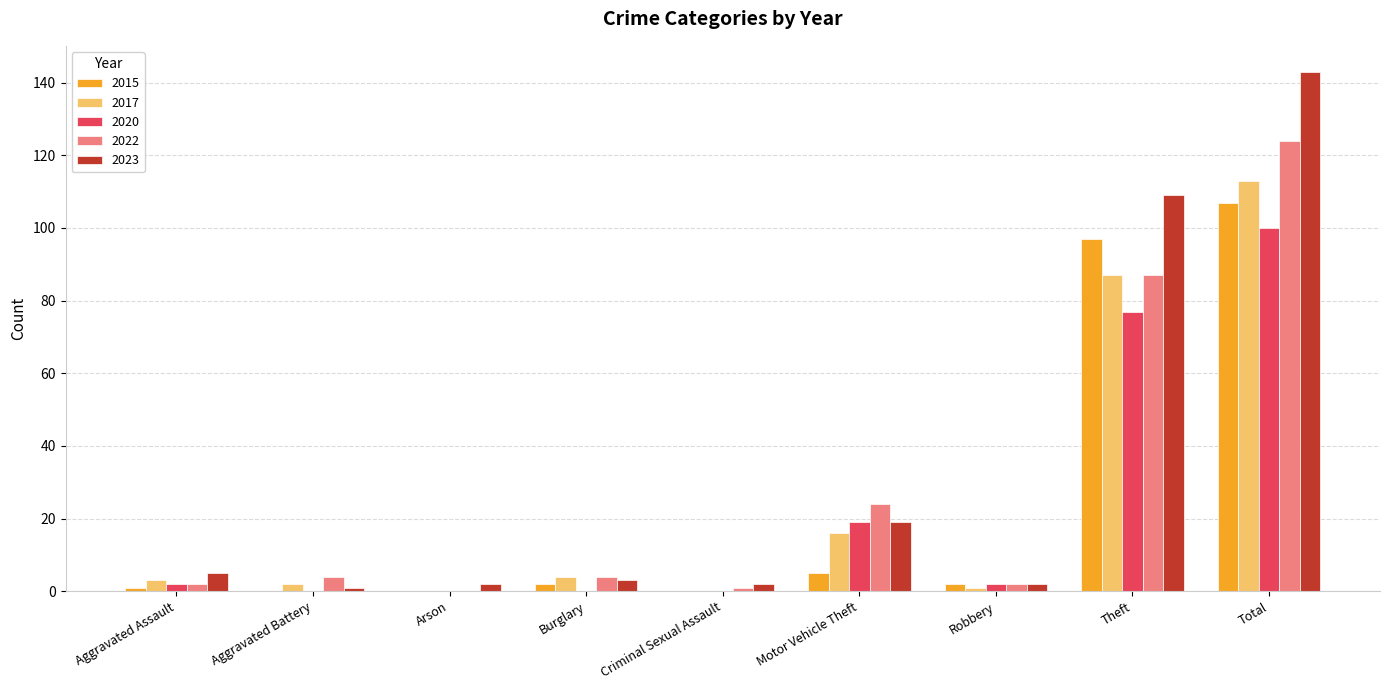

At which label does 2017 reach its peak?

Total